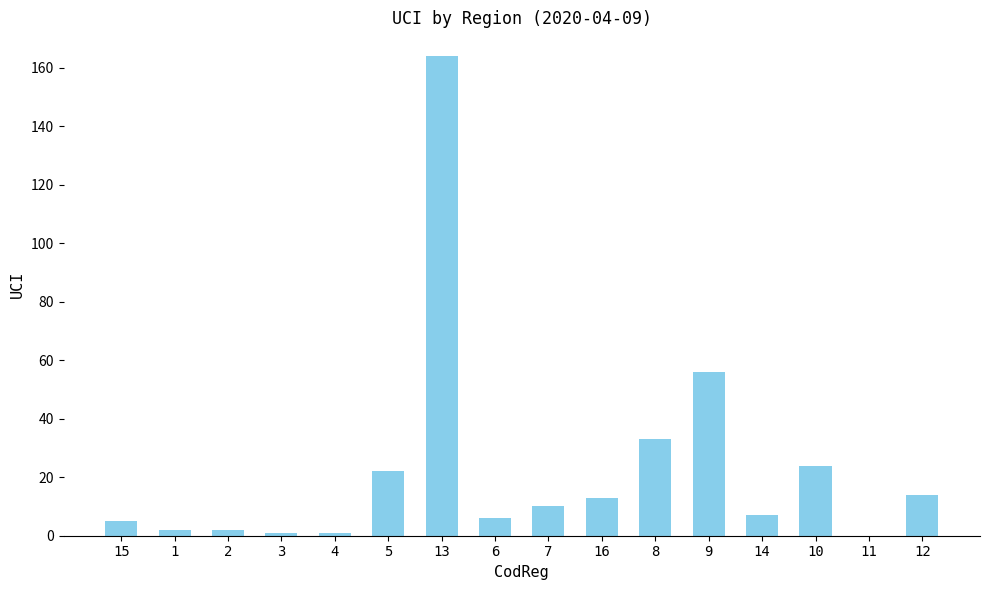

What is the ratio of the value at 14 to the value at 15?

1.4